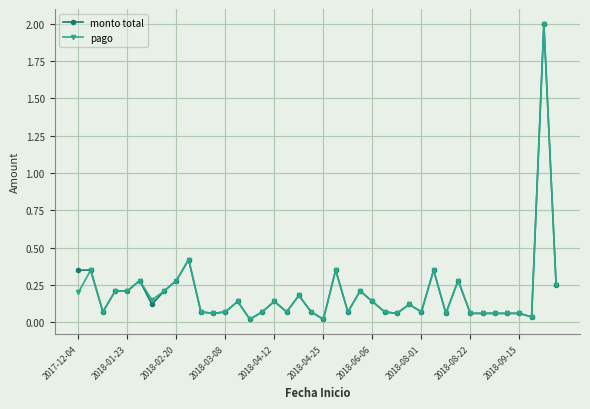

What is the greatest value displayed?

2.0